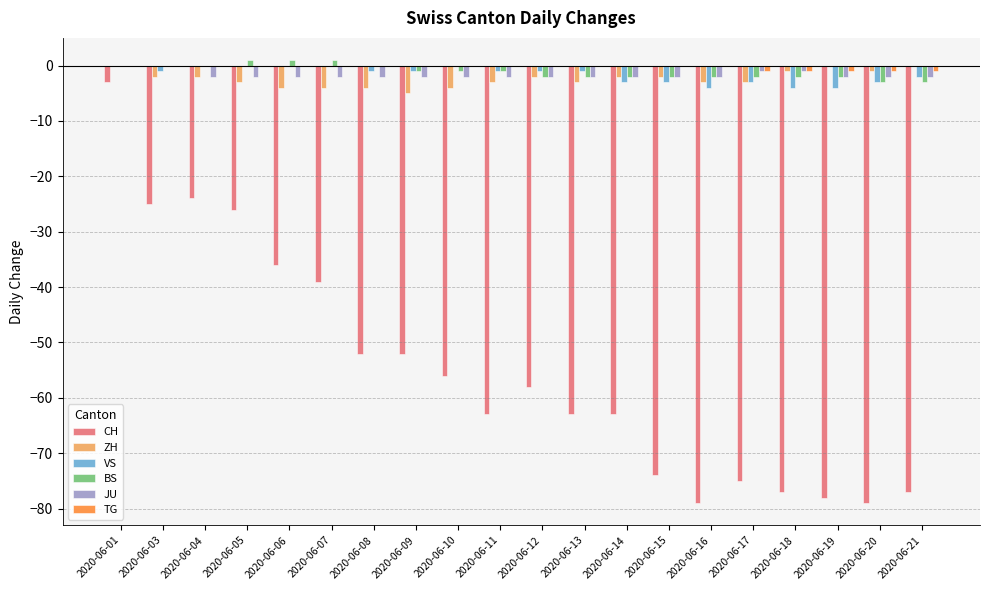

What is the sum of the VS values at 2020-06-11 and 2020-06-15?

-4